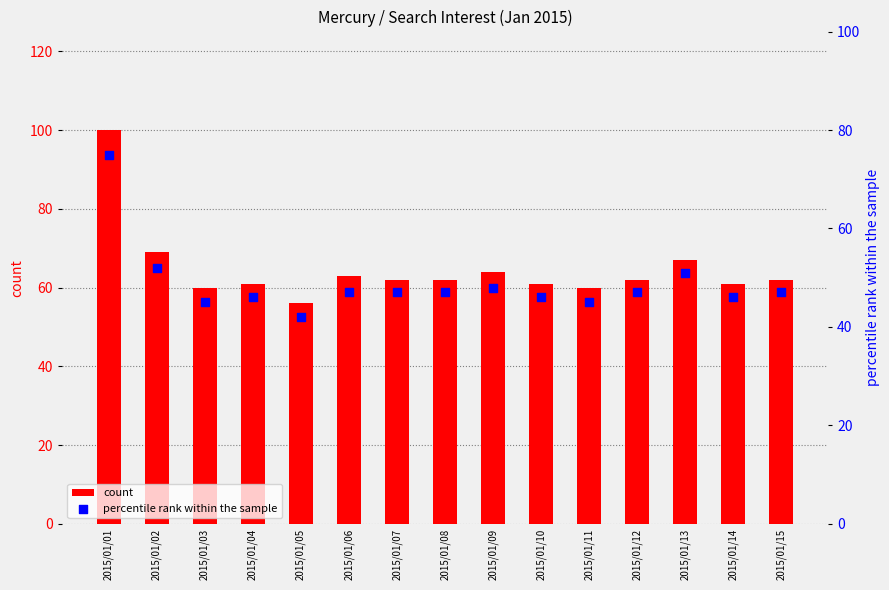

Which series reaches the maximum Y coordinate?

count